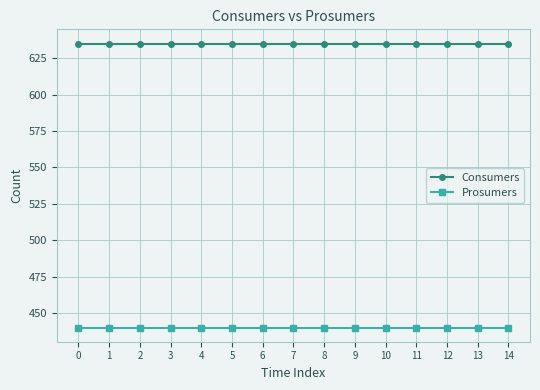

The value of Consumers at 12 is 1116. True or false?

False